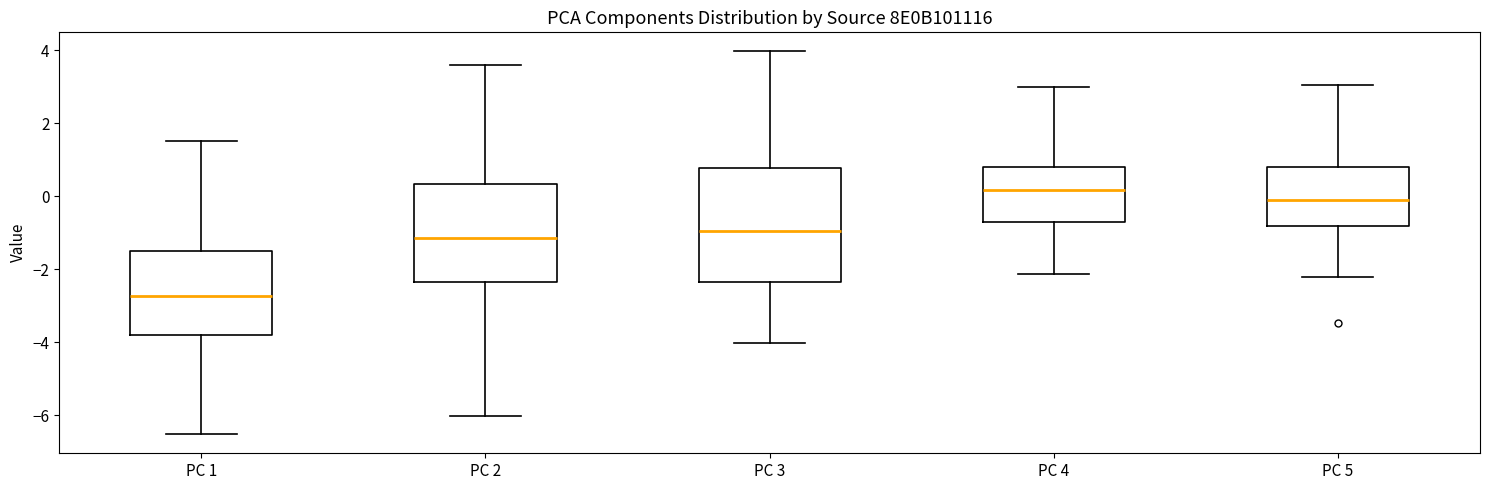

Which box has the highest median line?

PC 4